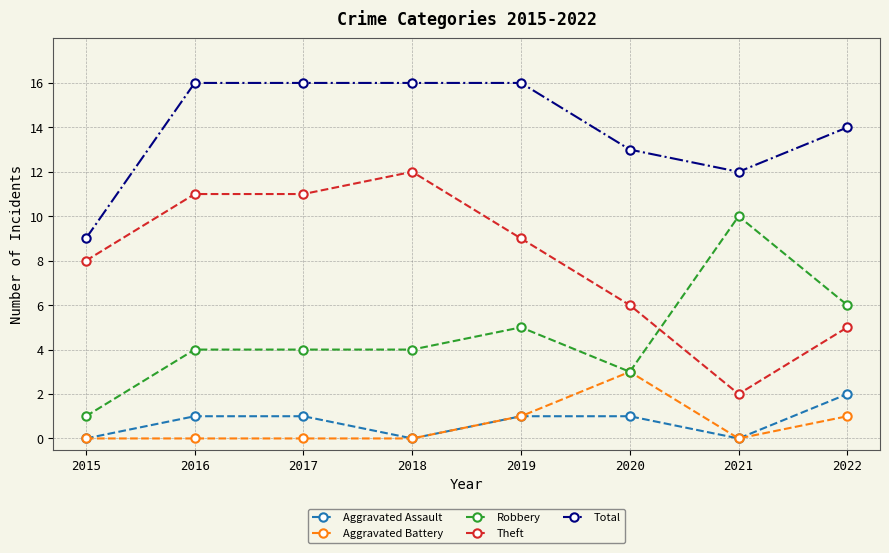

Is it true that Robbery equals 7 at 2018?

False